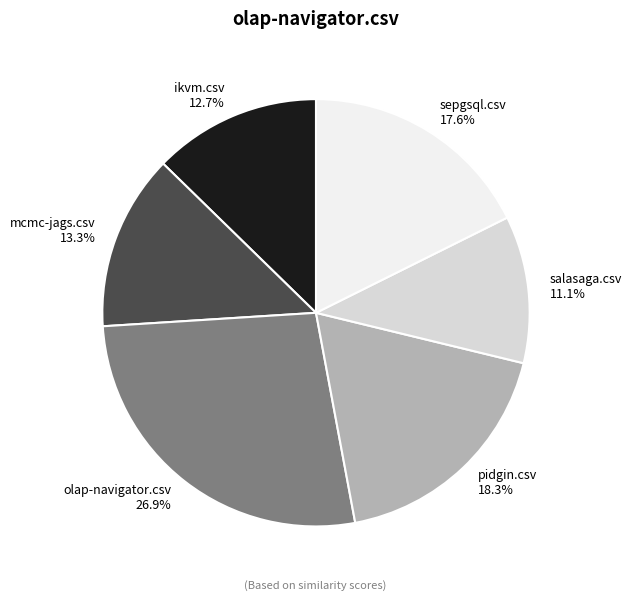

To the nearest percent, what is the combined percentage of sepgsql.csv and salasaga.csv?

29%